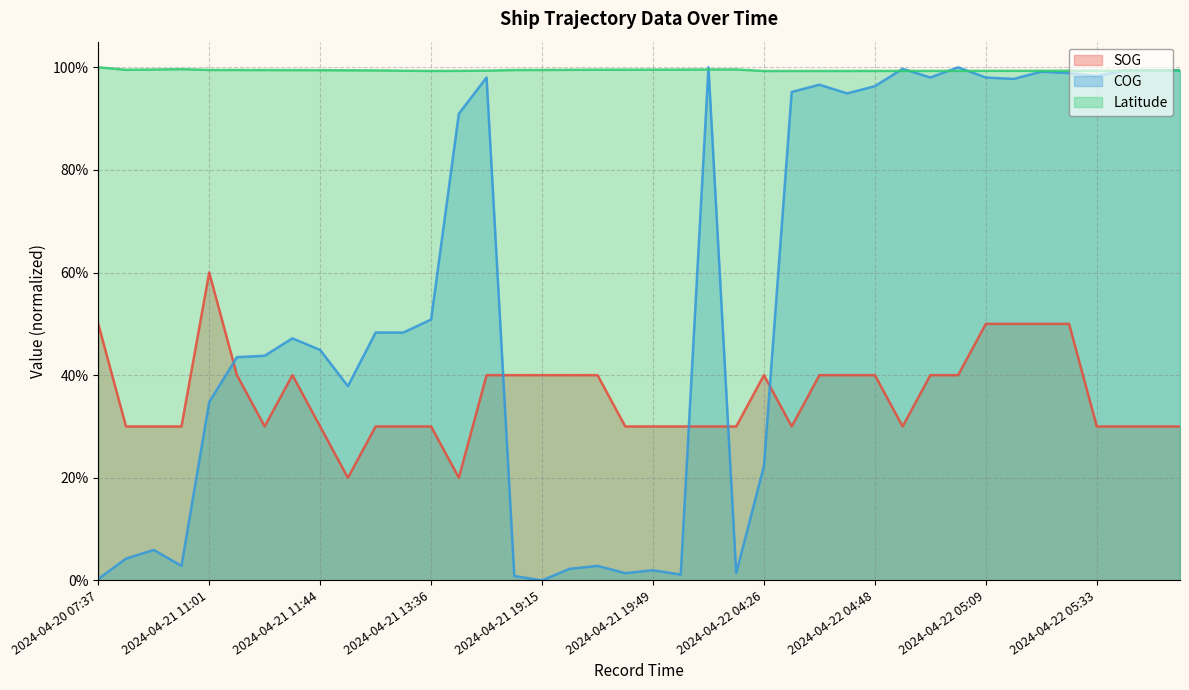

Which has a higher value, 2024-04-21 19:45 or 2024-04-22 04:31?

2024-04-21 19:45